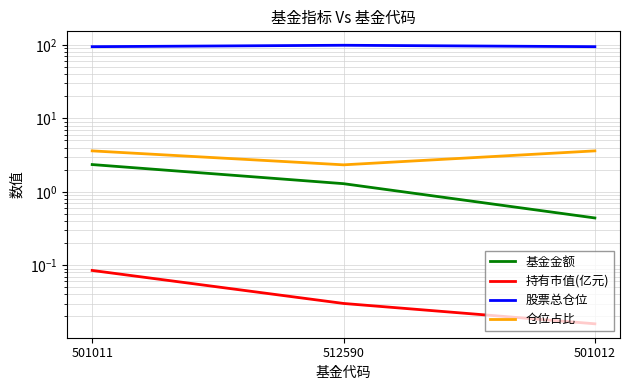

At 501012, list the series in order from largest to smallest.

股票总仓位, 仓位占比, 基金金额, 持有市值(亿元)